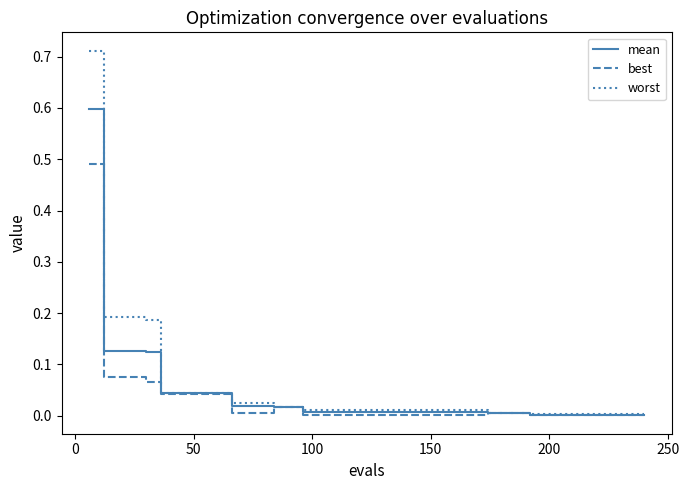

List the series in order of their peak value, lowest first.

best, mean, worst